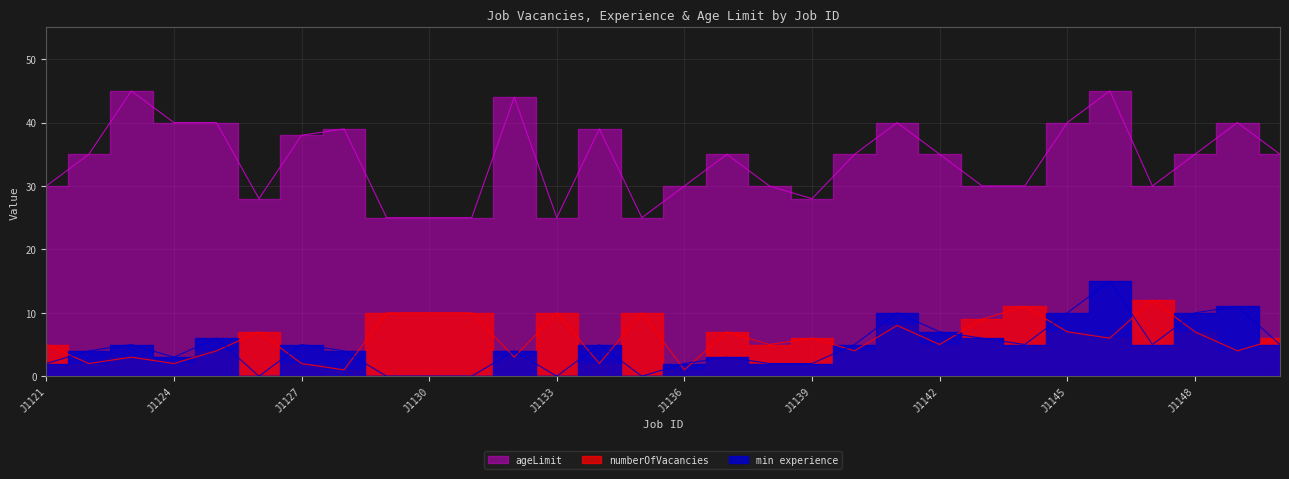

List the series in order of their peak value, highest first.

ageLimit, min experience, numberOfVacancies